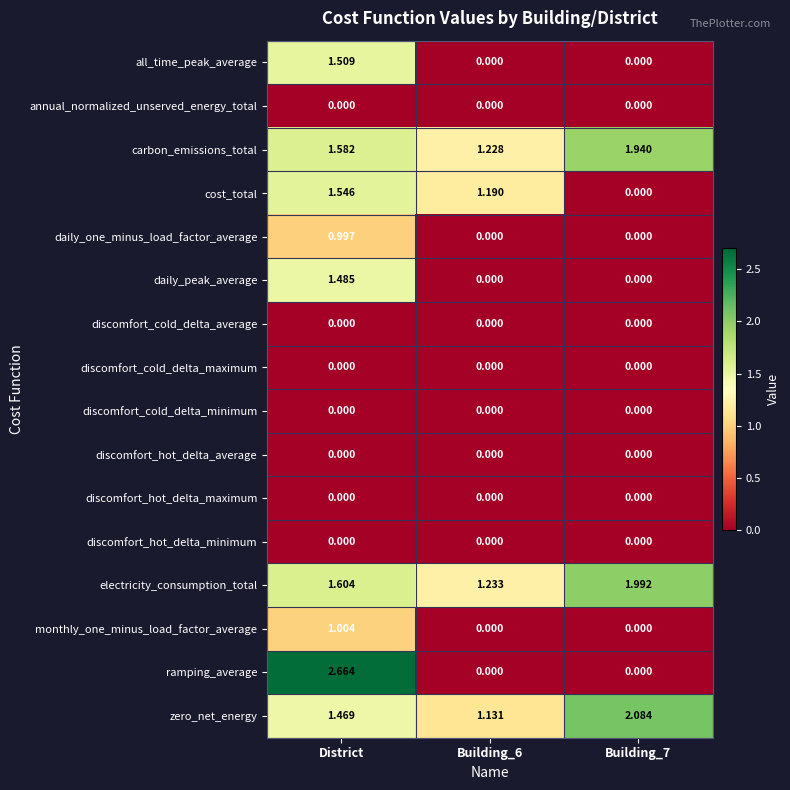

Between District and Building_7, which series saw the biggest shift?

ramping_average